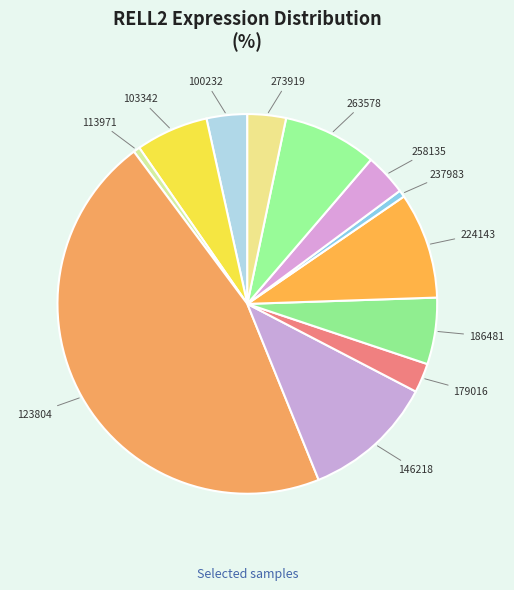

Does any single category account for the majority?

No